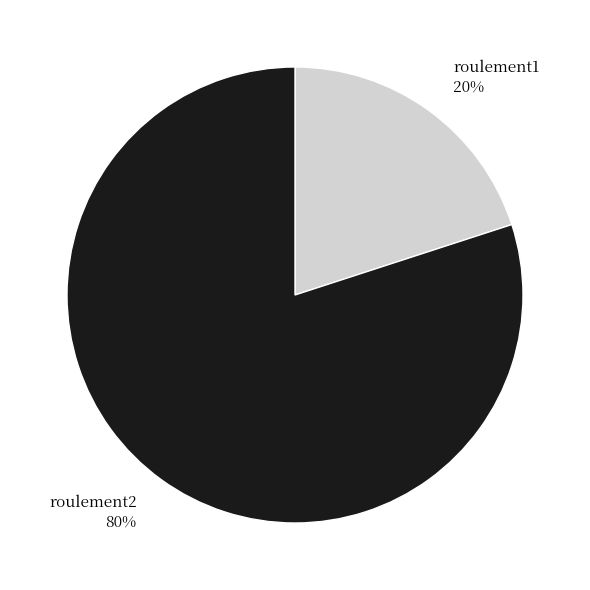

Is it true that roulement1 is 30% of the pie?

False